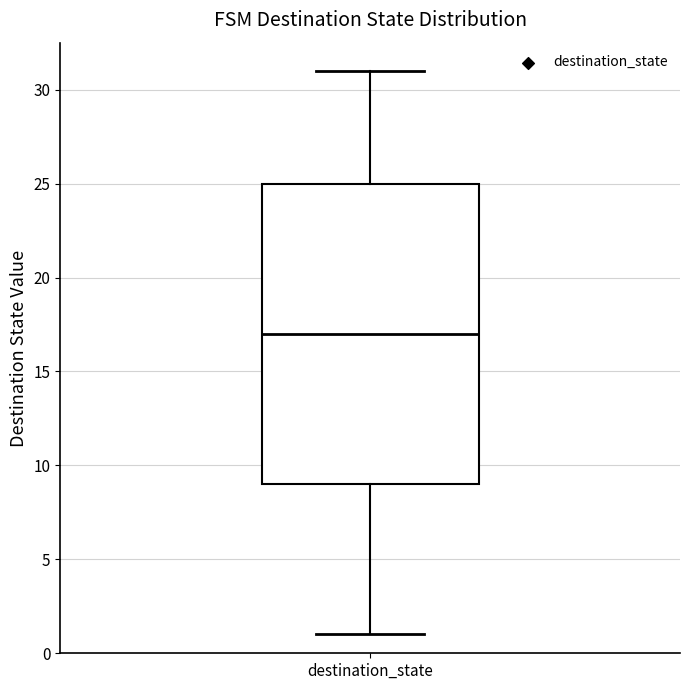

Where does the median line of the box for destination_state sit on the y-axis? The values are not printed on the chart, so give them approximately, as read against the axis.

17